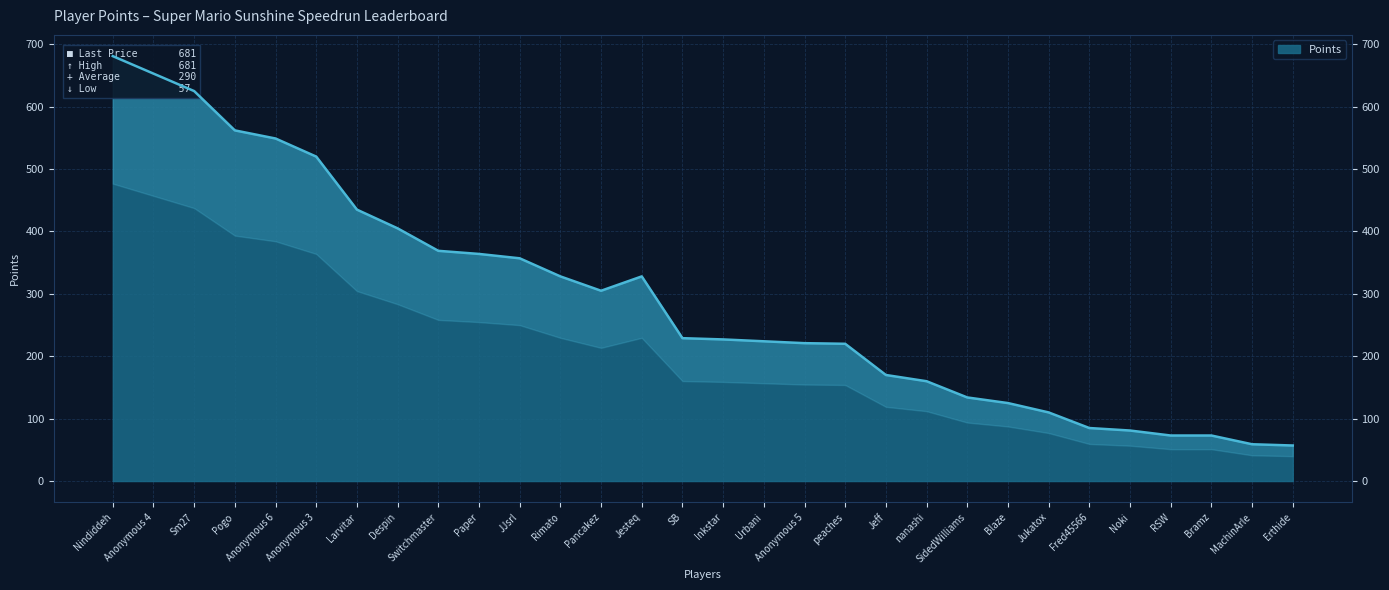

Approximately how many times larger is the value at Blaze compared to Anonymous 5?

0.6